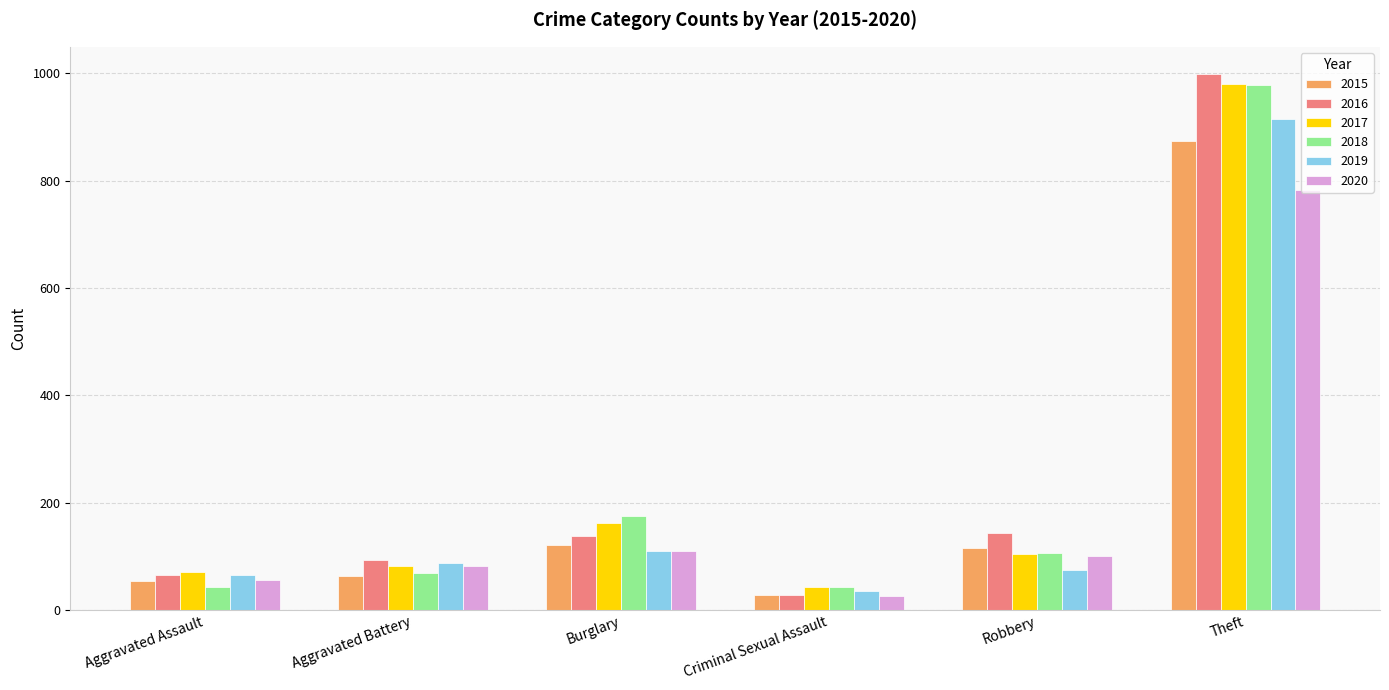

How many bars are there in each group?

6